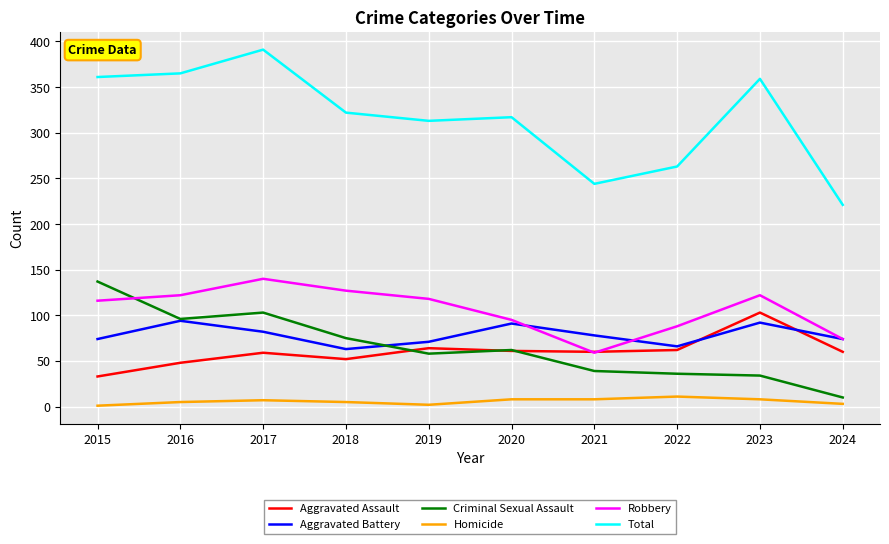

What is the difference between the maximum and second lowest values in the Total series?

147